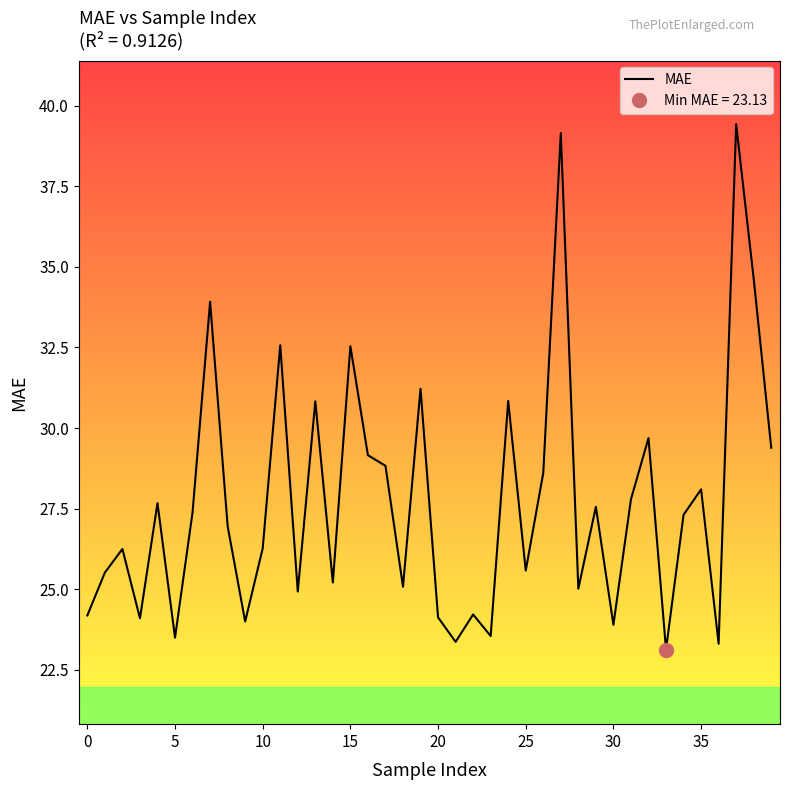

What is the minimum value for MAE?

23.1